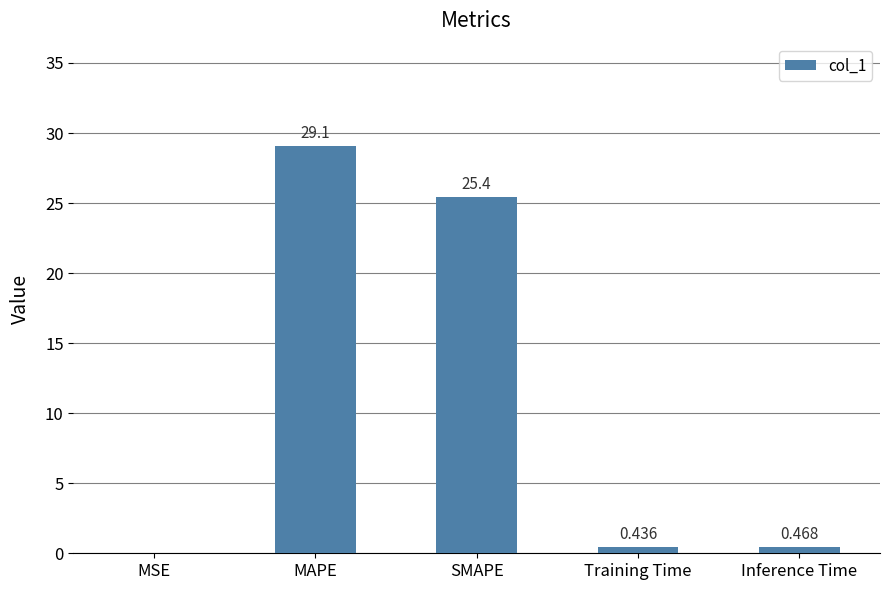

At which category does the chart reach its peak across all series?

MAPE